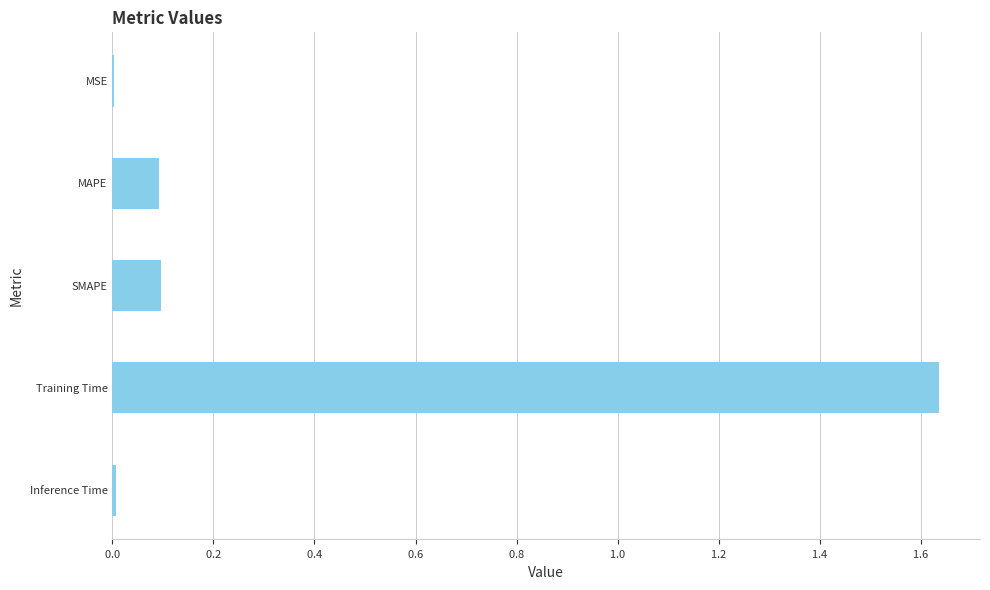

Does the chart contain stacked bars?

No